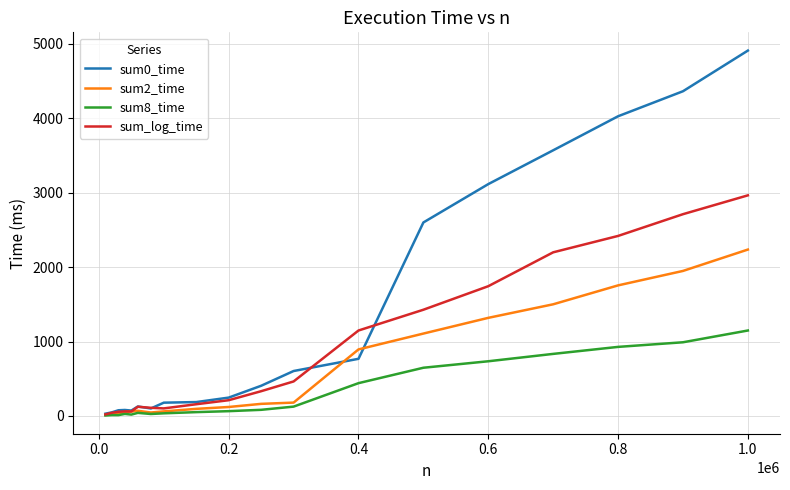

How many lines are shown in the chart?

4